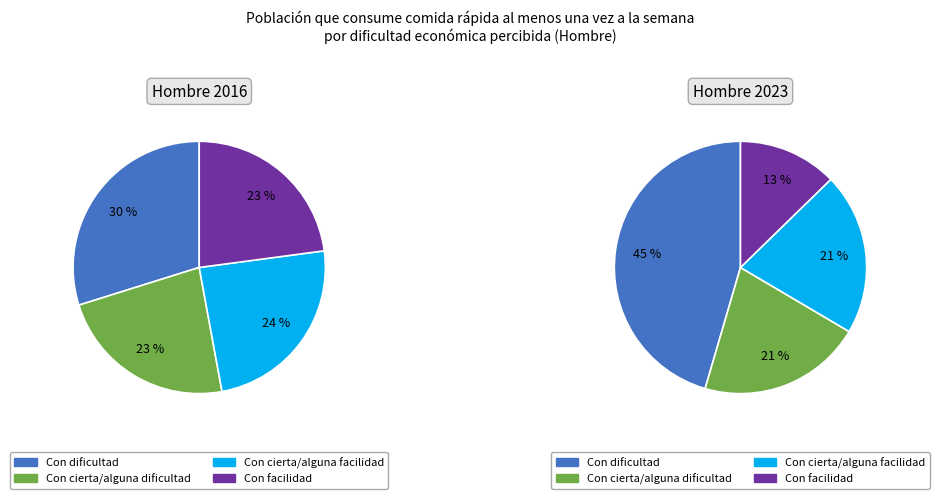

Is Con facilidad the majority of the pie?

No